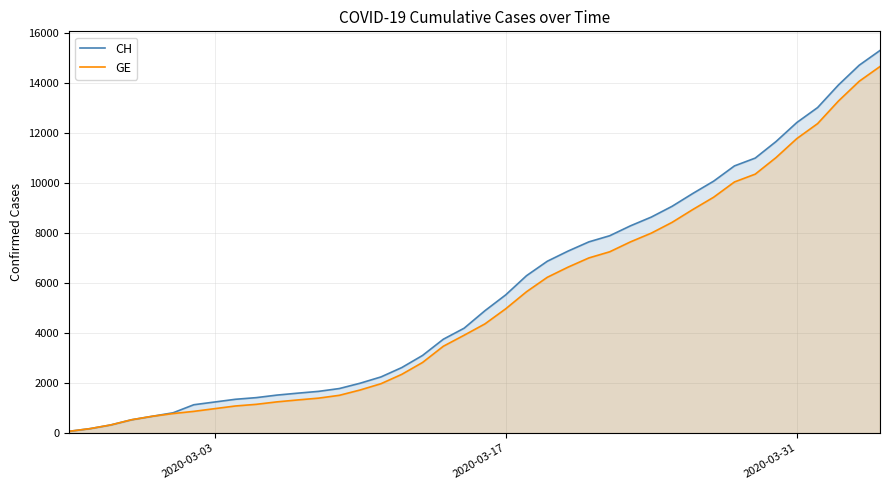

Which series has the widest spread of values?

CH